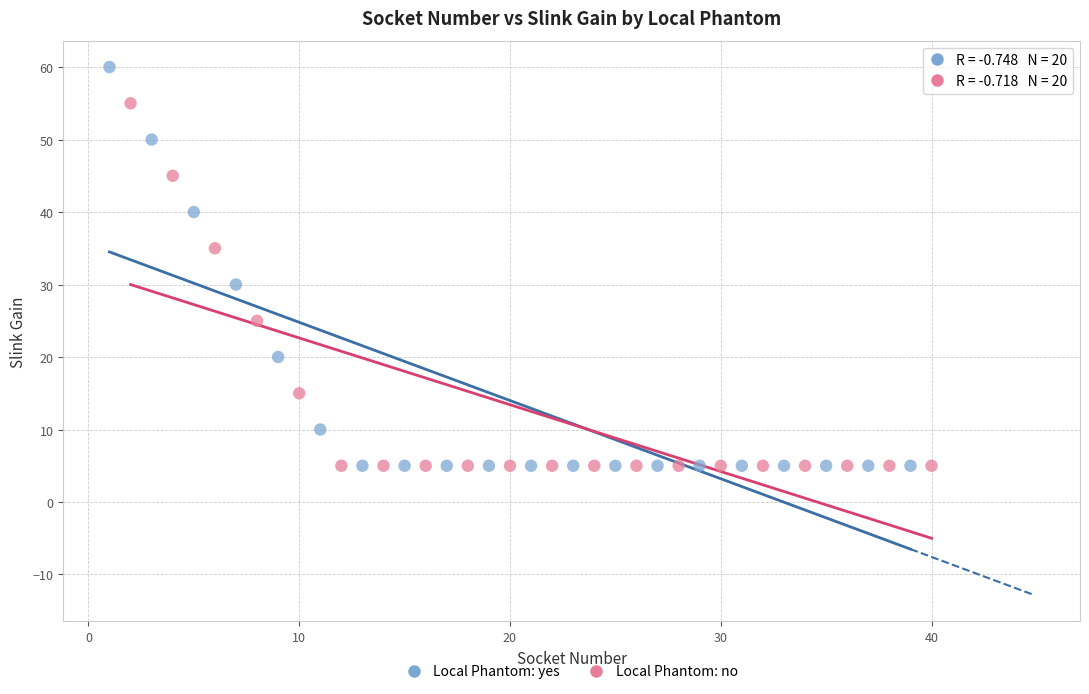

Which series has the widest spread of Y values?

Local Phantom: yes